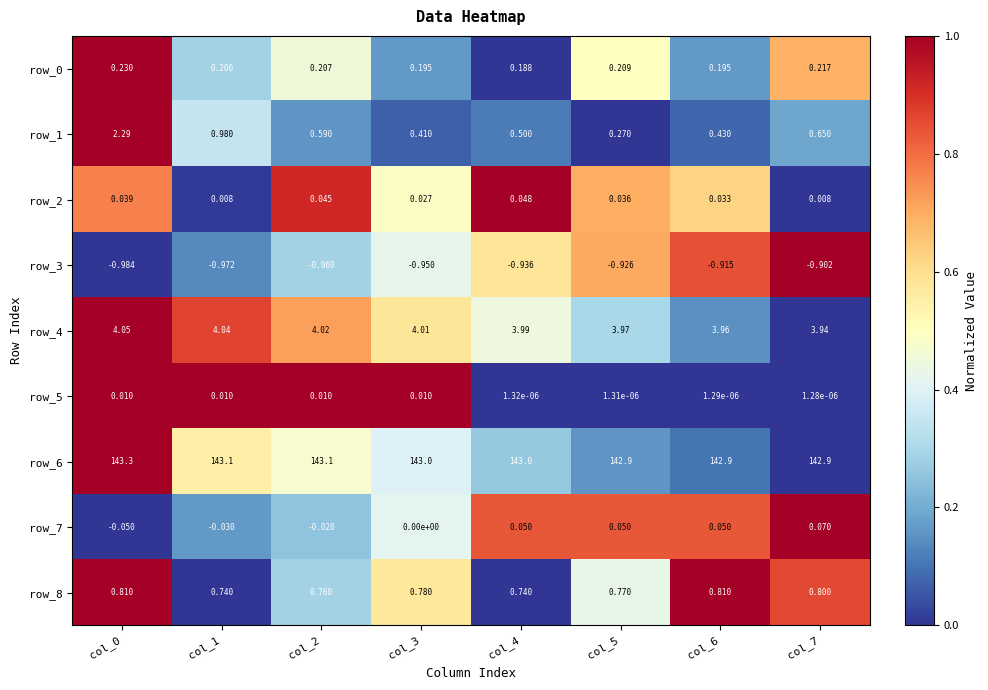

At which label is row_7 closest to 0?

col_3